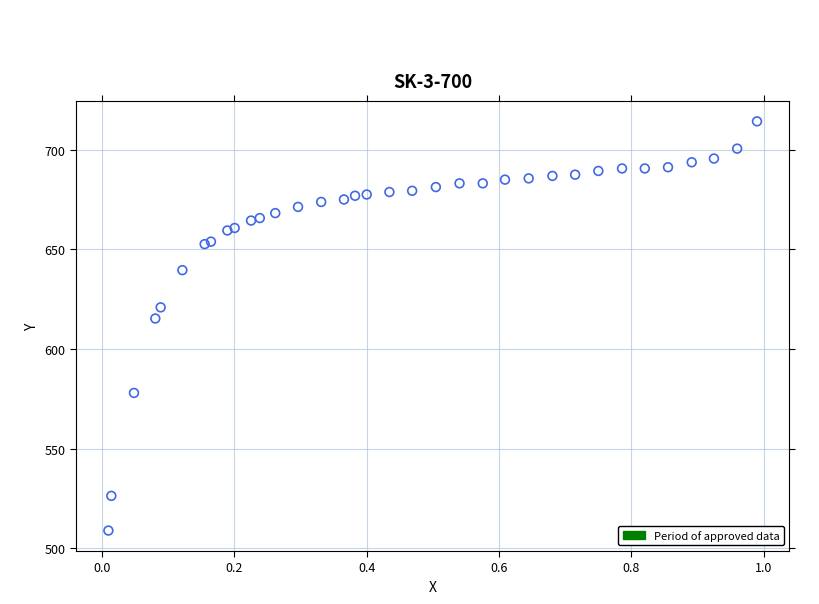

What Y value in the scatter plot is closest to 611?

615.4